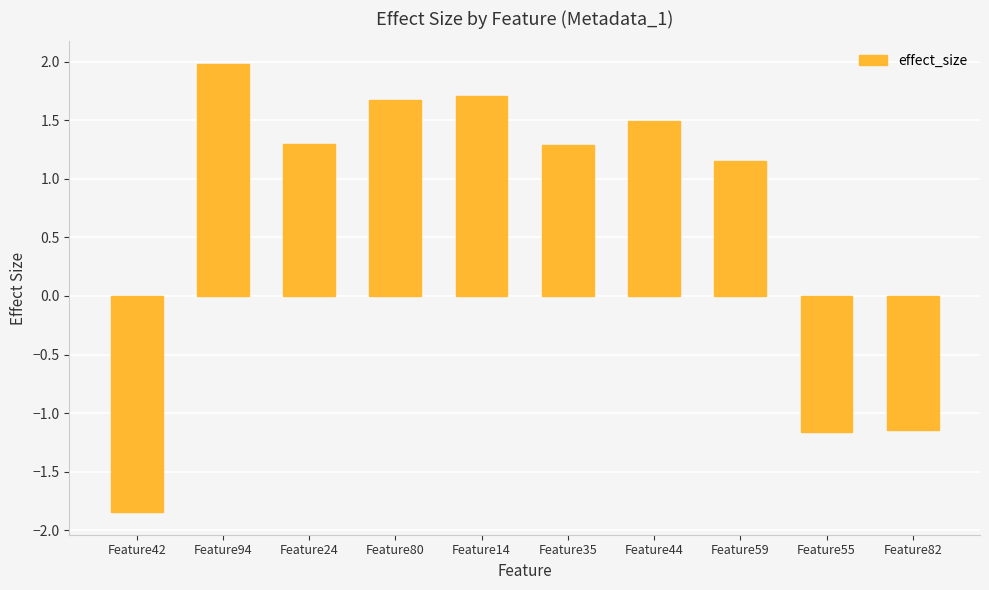

At which category does the chart reach its peak across all series?

Feature94